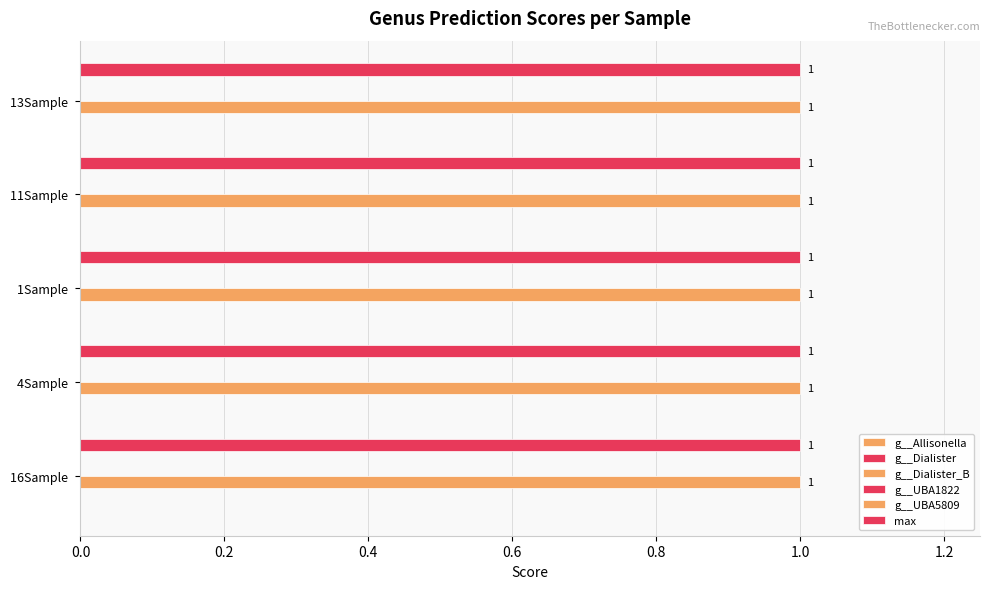

Which series has the largest range (max minus min)?

g__Allisonella